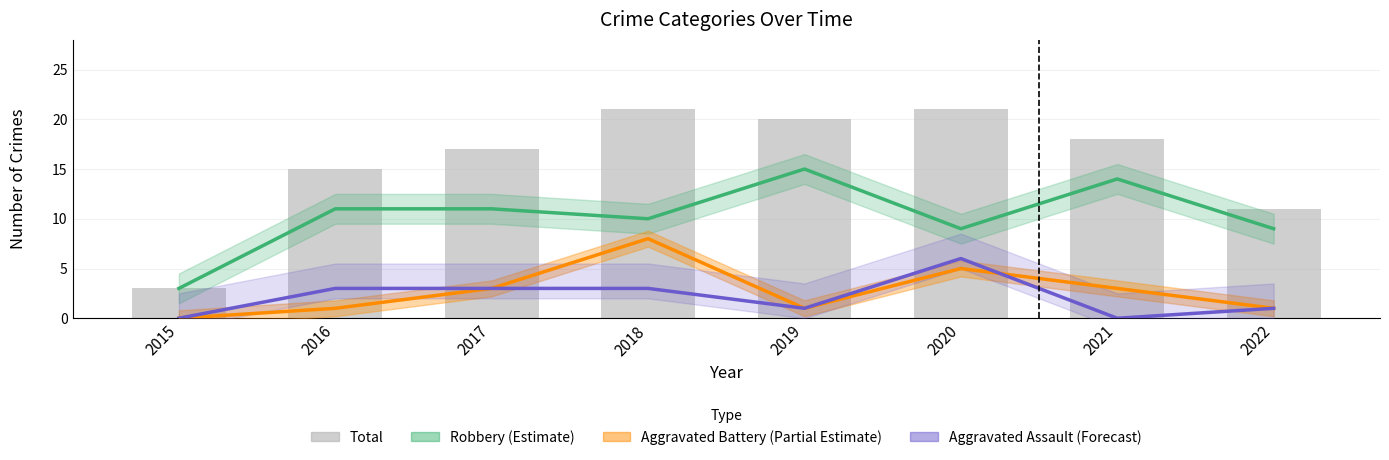

Which series changed the most between 2017 and 2020?

Total (bars)